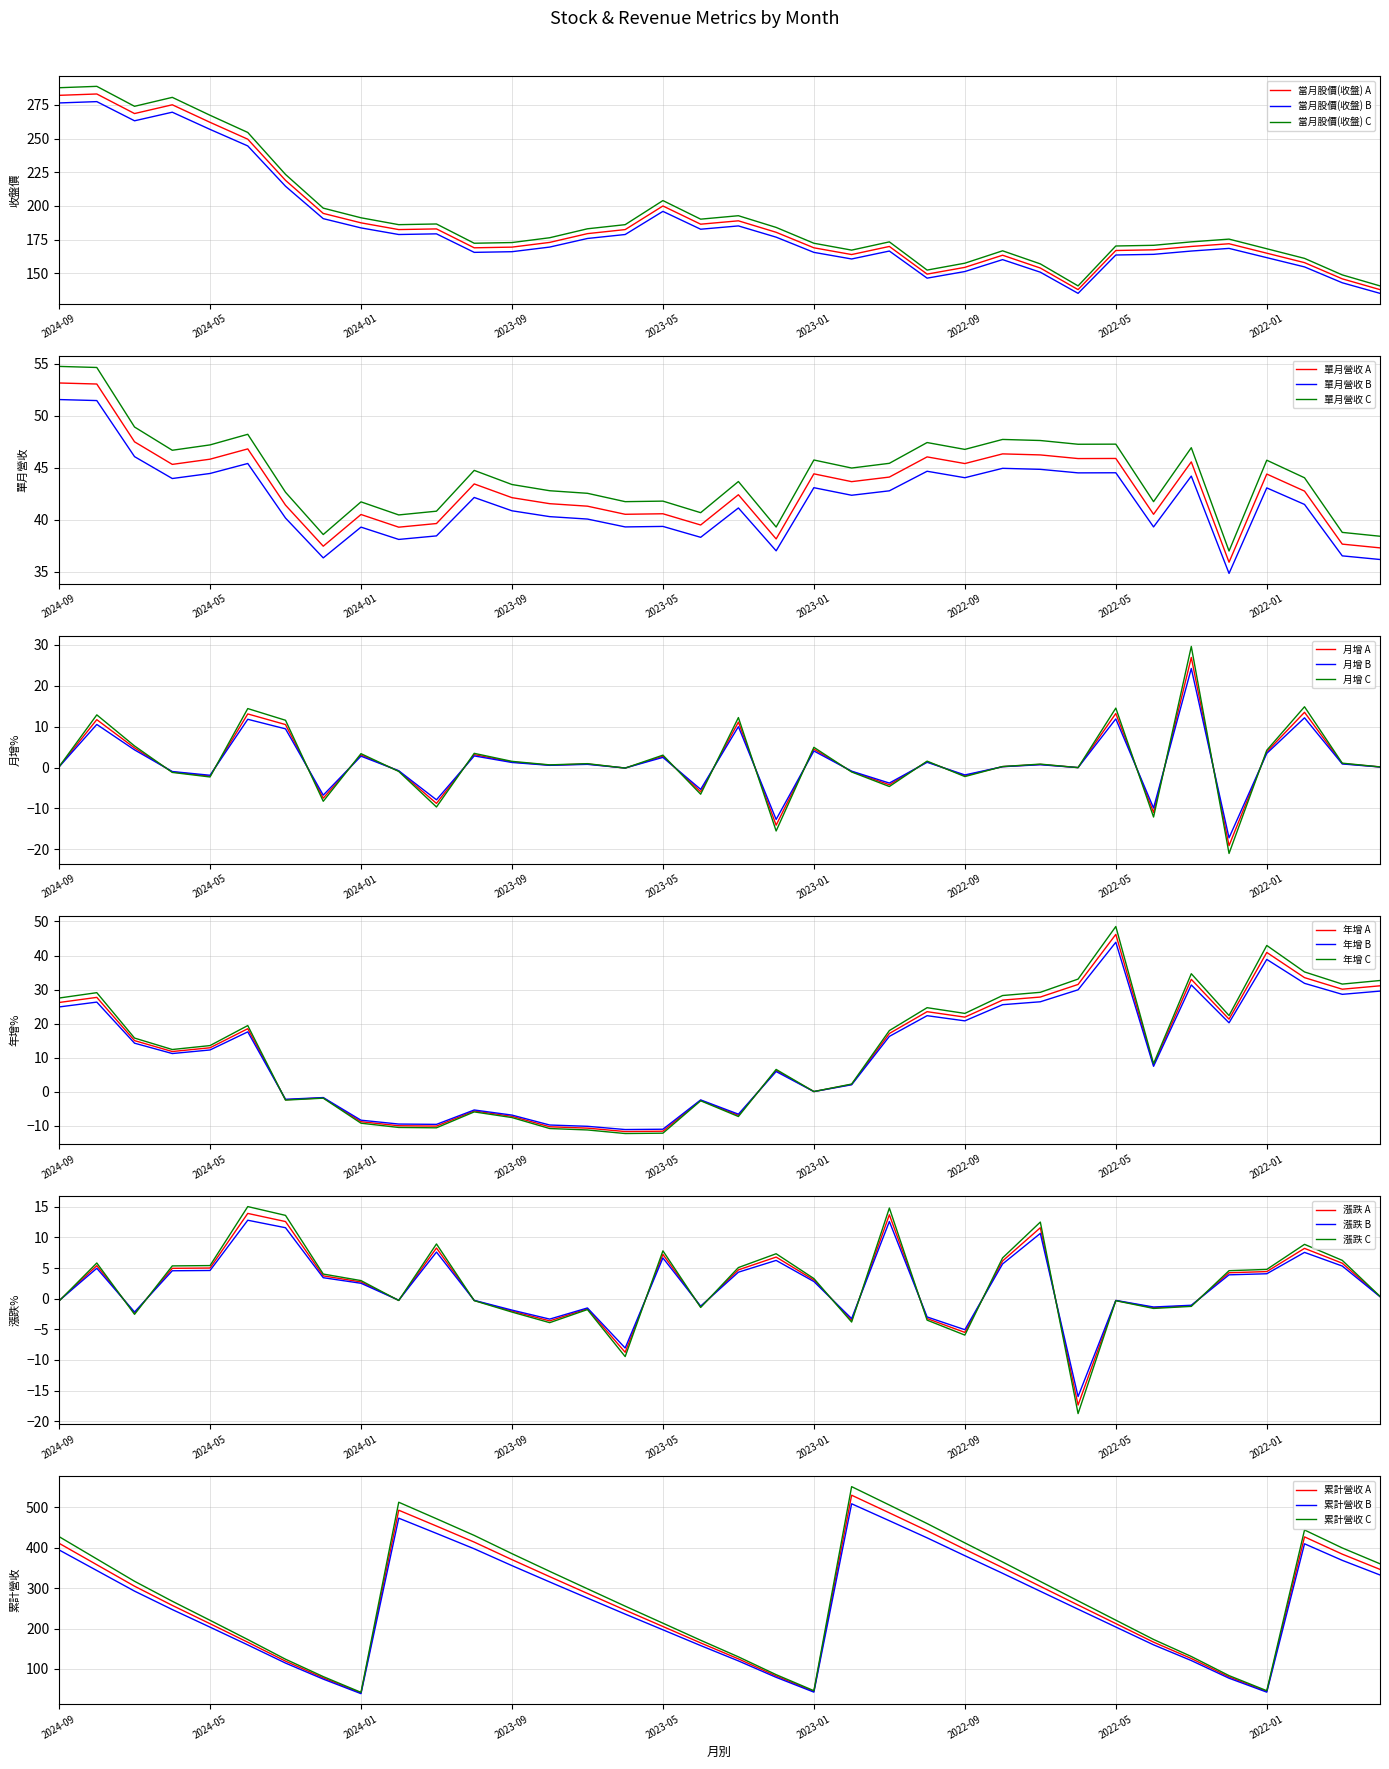

Reading left to right, what are all the values shown in this chart?

當月股價(收盤): 282.0	283.0	268.5	275.0	262.0	249.5	219.0	194.5	187.5	182.5	183.0	169.0	169.5	173.0	179.5	182.5	200.0	186.5	189.0	180.5	169.0	164.0	170.0	149.5	154.5	163.5	154.0	138.0	167.0	167.5	170.0	172.0	165.0	158.0	146.0	138.0
單月營收(億): 53.1	53.0	47.5	45.3	45.8	46.8	41.4	37.4	40.5	39.3	39.6	43.4	42.1	41.5	41.3	40.5	40.6	39.5	42.4	38.1	44.4	43.6	44.1	46.0	45.4	46.3	46.2	45.9	45.9	40.5	45.5	35.9	44.4	42.7	37.6	37.3
月增(%): 0.2	11.7	4.8	-1.1	-2.1	13.1	10.5	-7.5	3.1	-0.9	-8.8	3.1	1.4	0.6	0.9	-0.1	2.8	-5.9	11.1	-14.1	4.5	-1.0	-4.2	1.4	-2.0	0.2	0.8	-0.0	13.2	-11.0	26.9	-19.1	3.8	13.5	1.0	0.1
年增(%): 24.9	26.3	14.2	11.2	12.3	17.6	-2.2	-1.7	-8.4	-9.5	-9.6	-5.4	-6.9	-9.8	-10.2	-11.1	-11.0	-2.4	-6.6	5.9	0.0	2.0	16.2	22.3	20.8	25.6	26.4	29.9	43.9	7.5	31.3	20.2	38.9	31.8	28.6	29.5
漲跌(%): -0.3	5.4	-2.4	5.0	5.0	13.9	12.6	3.7	2.7	-0.3	8.3	-0.3	-2.0	-3.6	-1.6	-8.8	7.2	-1.3	4.7	6.8	3.0	-3.5	13.7	-3.2	-5.5	6.2	11.6	-17.4	-0.3	-1.5	-1.2	4.2	4.4	8.2	5.8	0.4
累計營收(億): 410.9	357.8	304.7	257.2	211.9	166.1	119.3	77.9	40.5	492.7	453.5	413.8	370.4	328.3	286.8	245.5	205.0	164.4	124.9	82.5	44.4	529.8	486.1	442.0	396.0	350.6	304.3	258.1	212.2	166.3	125.8	80.3	44.4	426.7	384.0	346.3